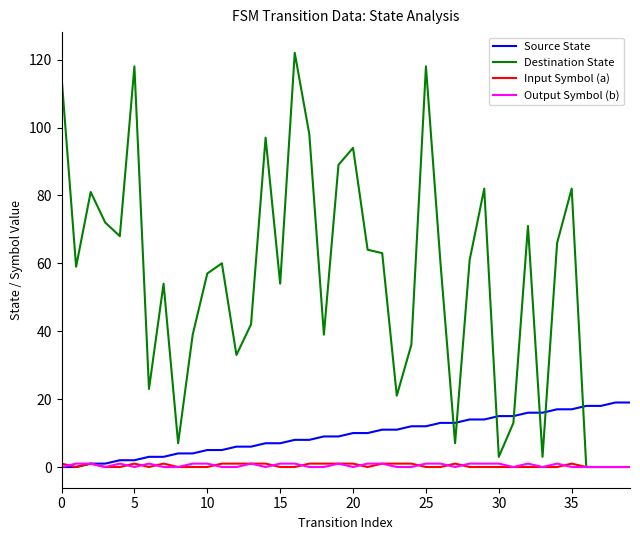

Which series has the largest total across all categories?

Destination State